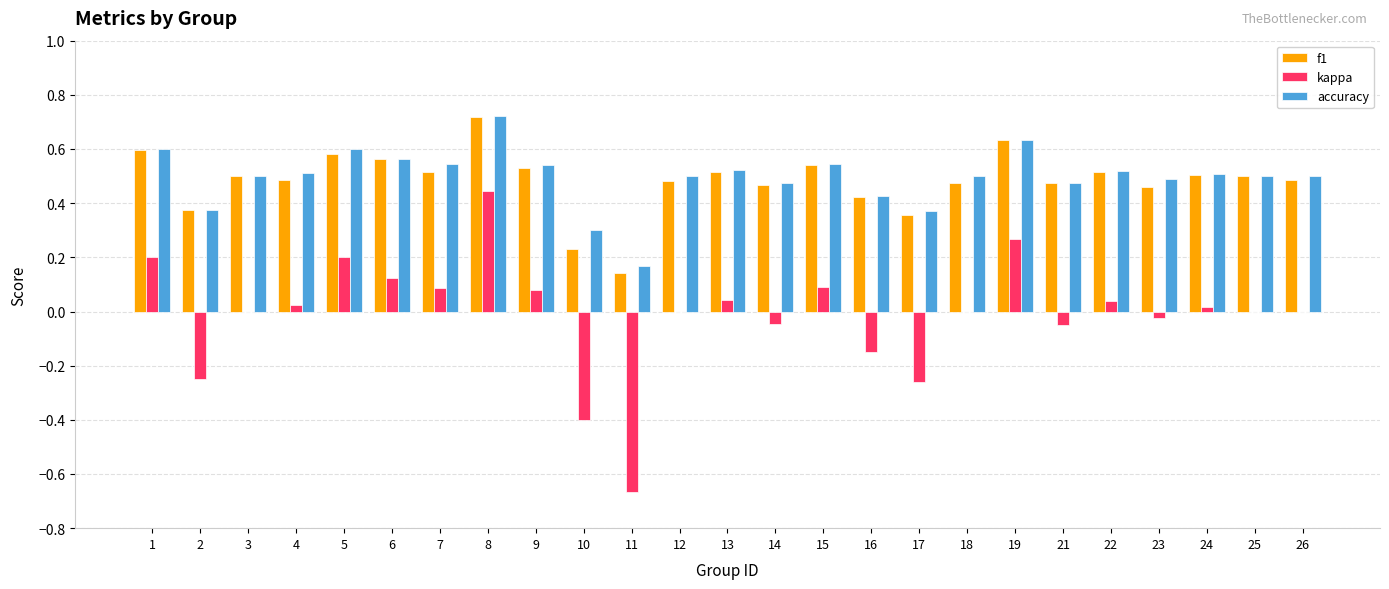

The value of accuracy at 23 is 0.8. True or false?

False